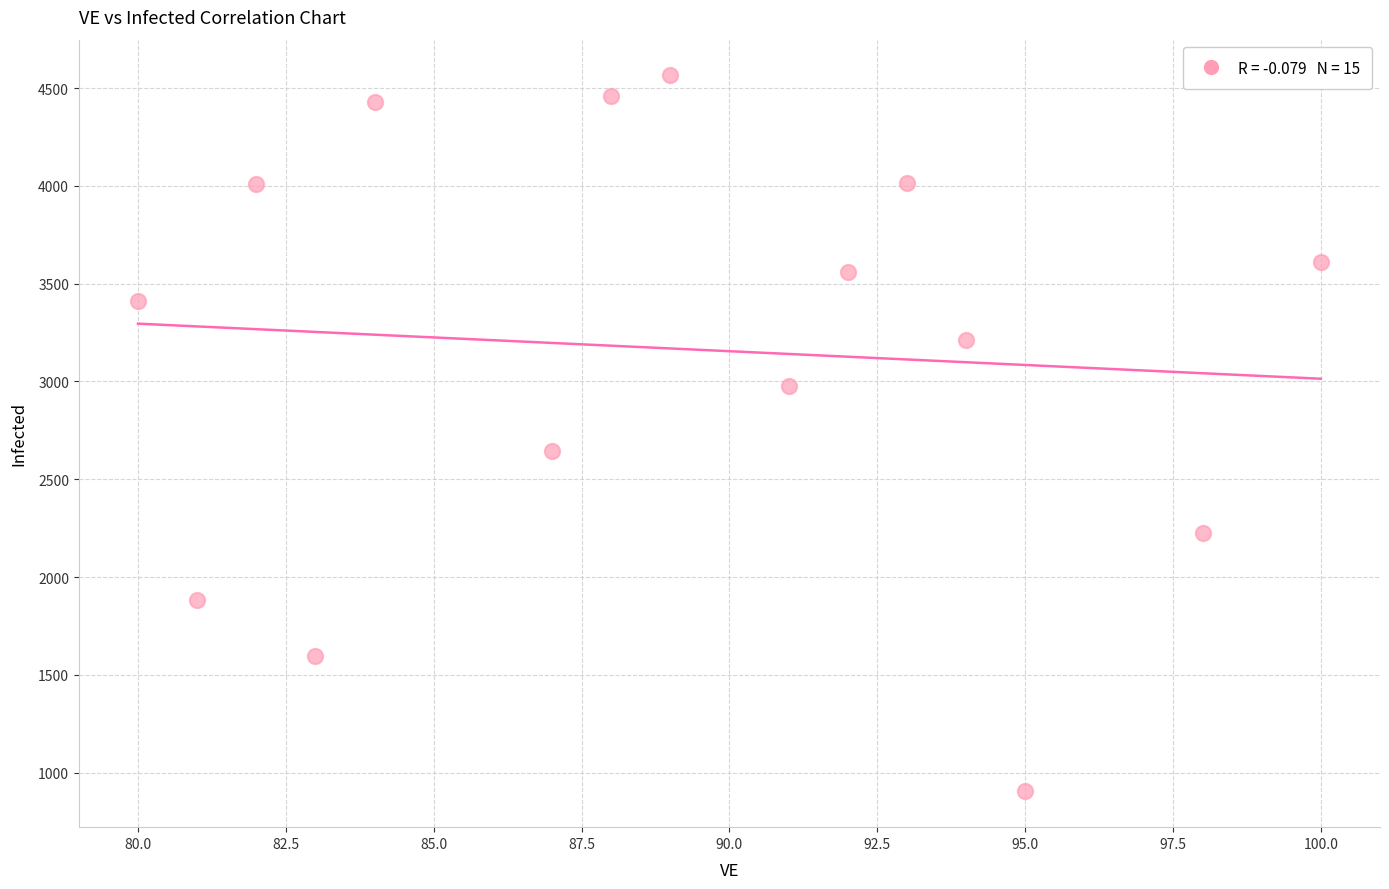

What is the range of X values (max minus min)?

20